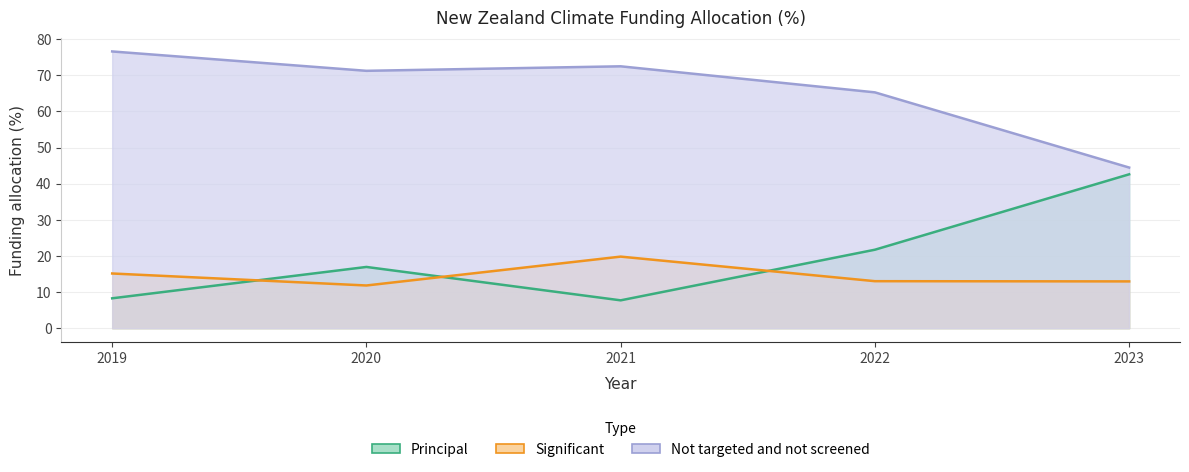

At how many categories does at least one series exceed 62?

4